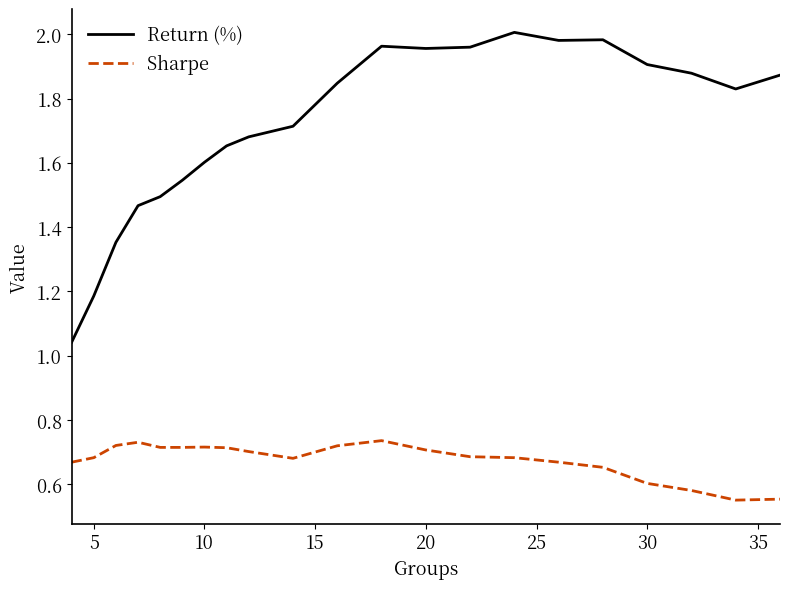

Which series has the widest spread of values?

Return (%)